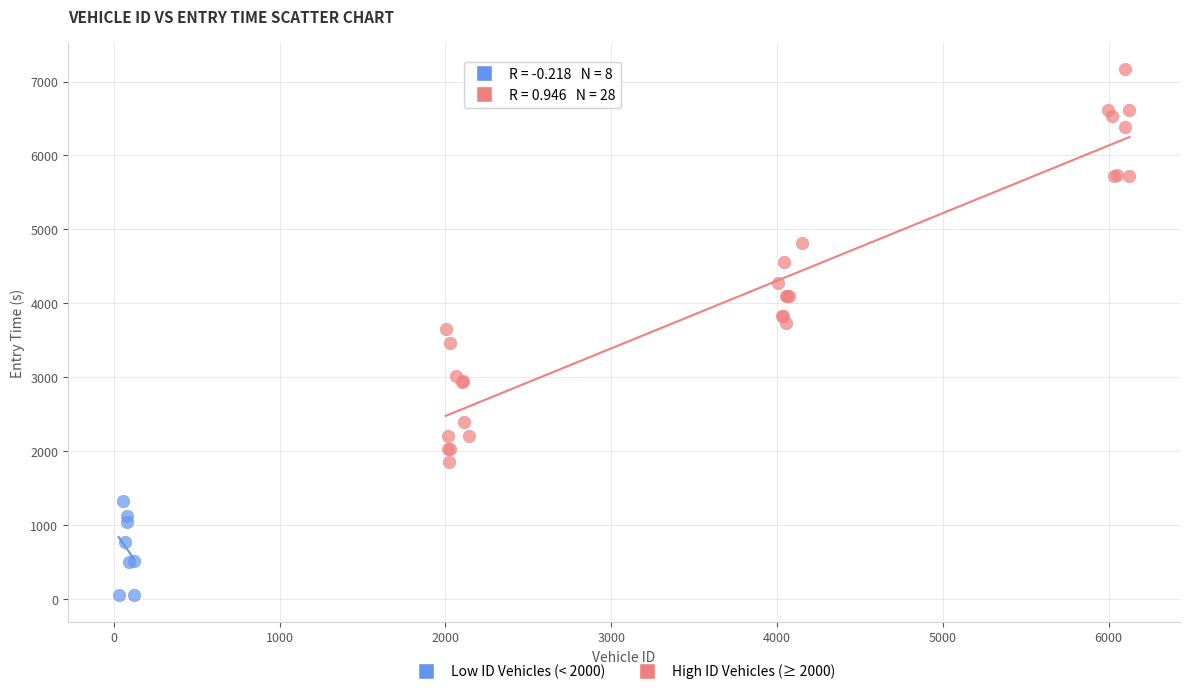

What are all the series names shown in the legend?

Low ID Vehicles (< 2000), High ID Vehicles (≥ 2000)